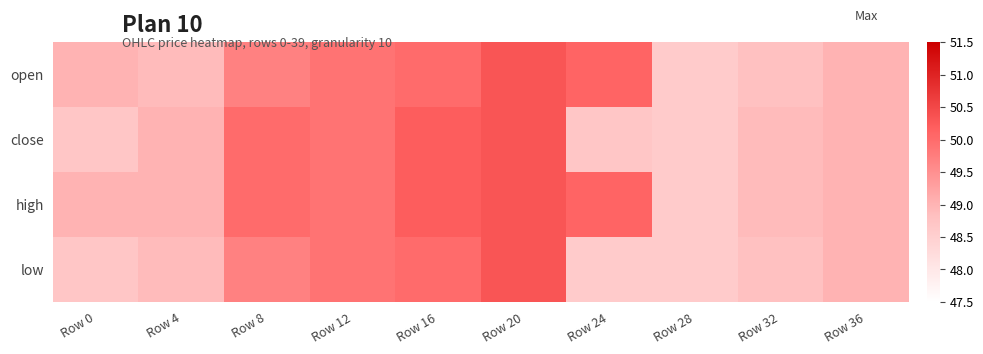

Reading right to left, list all the values displayed in this chart.

open: Row 36=49.0	Row 32=48.8	Row 28=48.6	Row 24=50.1	Row 20=50.3	Row 16=50.0	Row 12=49.9	Row 8=49.7	Row 4=48.9	Row 0=49.0
close: Row 36=49.0	Row 32=48.9	Row 28=48.6	Row 24=48.7	Row 20=50.3	Row 16=50.2	Row 12=49.9	Row 8=50.0	Row 4=49.0	Row 0=48.7
high: Row 36=49.0	Row 32=48.9	Row 28=48.6	Row 24=50.1	Row 20=50.3	Row 16=50.2	Row 12=49.9	Row 8=50.0	Row 4=49.0	Row 0=49.0
low: Row 36=49.0	Row 32=48.8	Row 28=48.6	Row 24=48.6	Row 20=50.3	Row 16=50.0	Row 12=49.9	Row 8=49.7	Row 4=48.9	Row 0=48.7